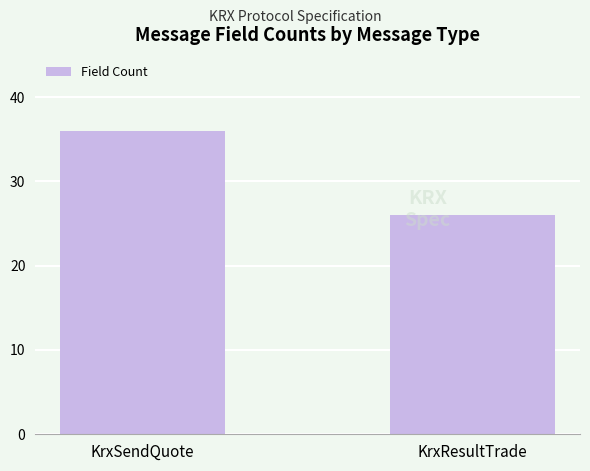

Reading left to right, extract all data points from this chart.

KrxSendQuote=36	KrxResultTrade=26